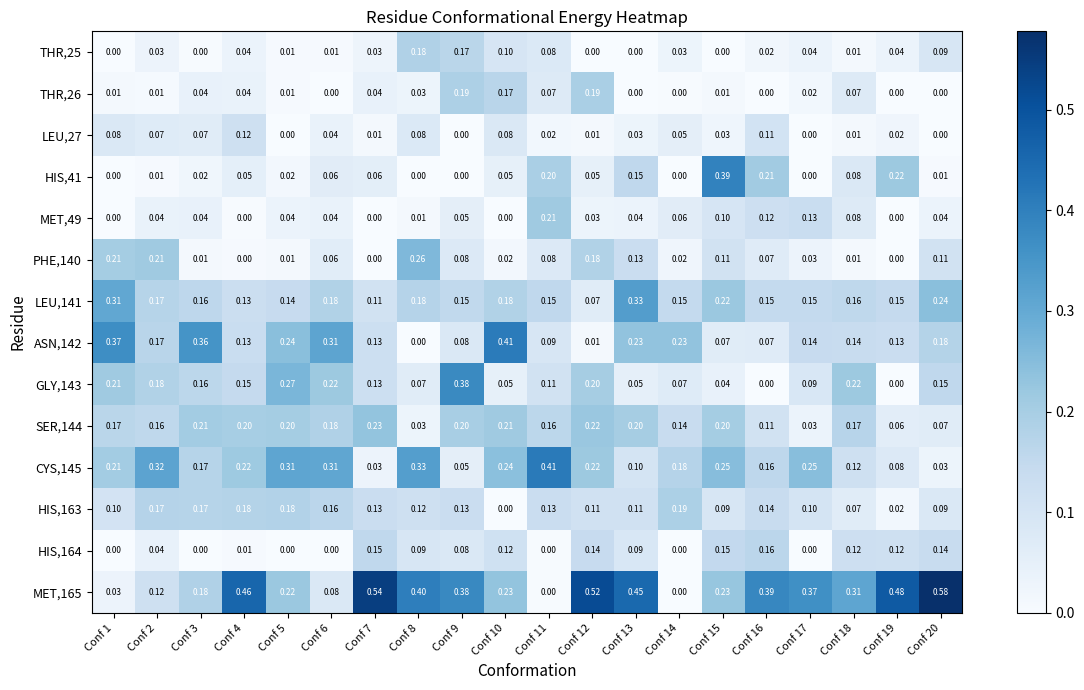

Which series has the widest spread of values?

MET,165